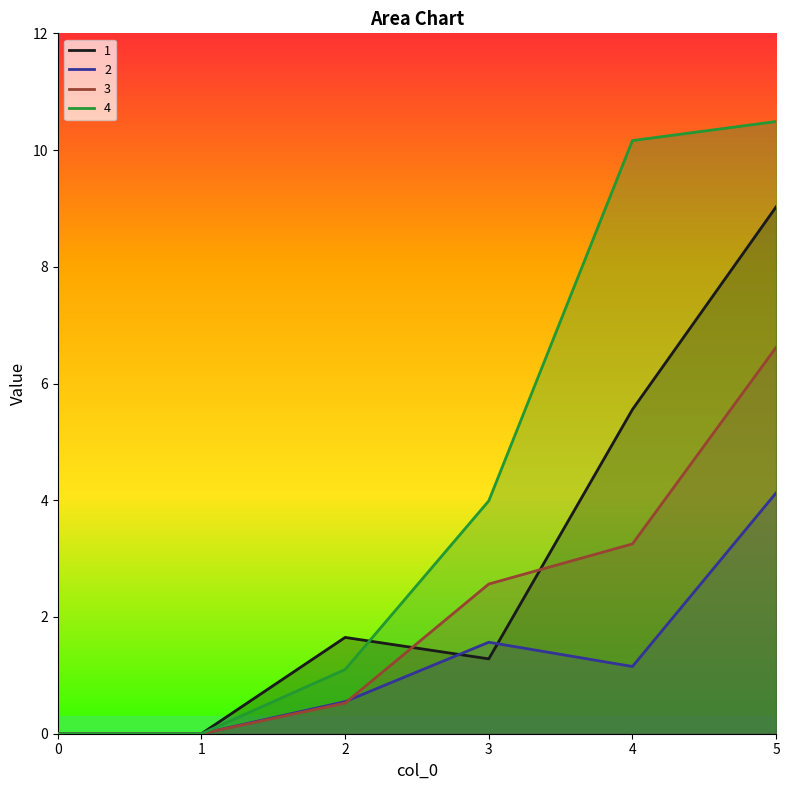

Which has a higher value, 4 or 2?

4